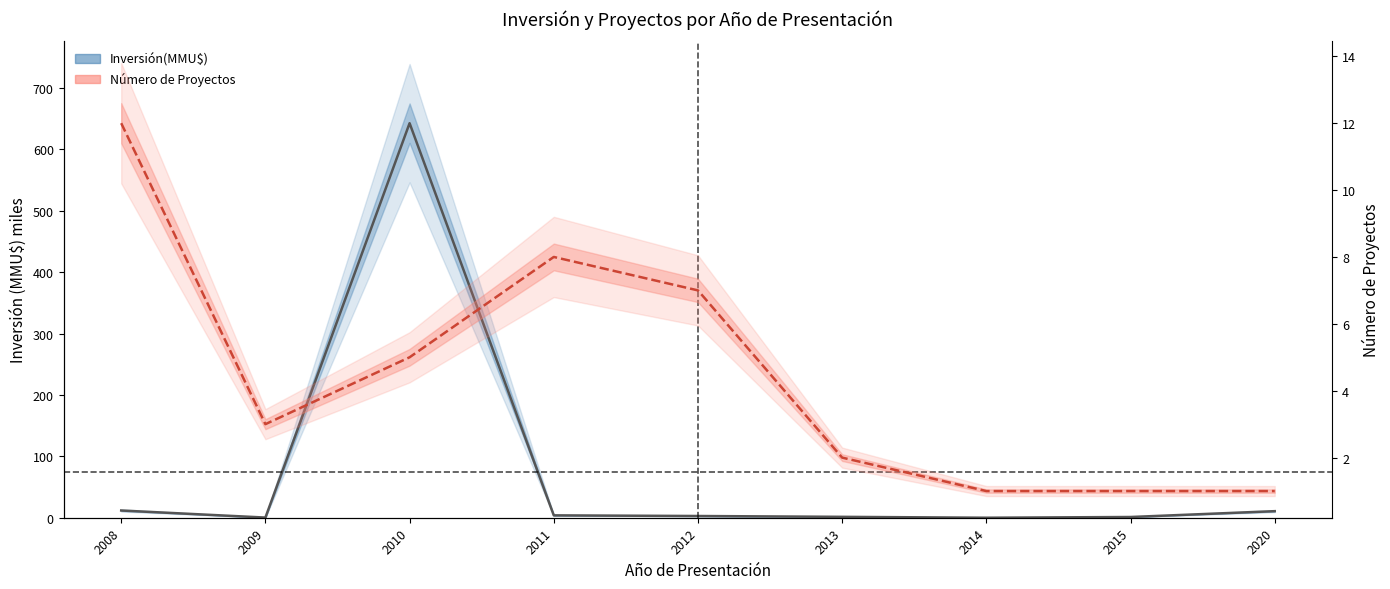

The Número de Proyectos series shows 2.0 at 2013. True or false?

True